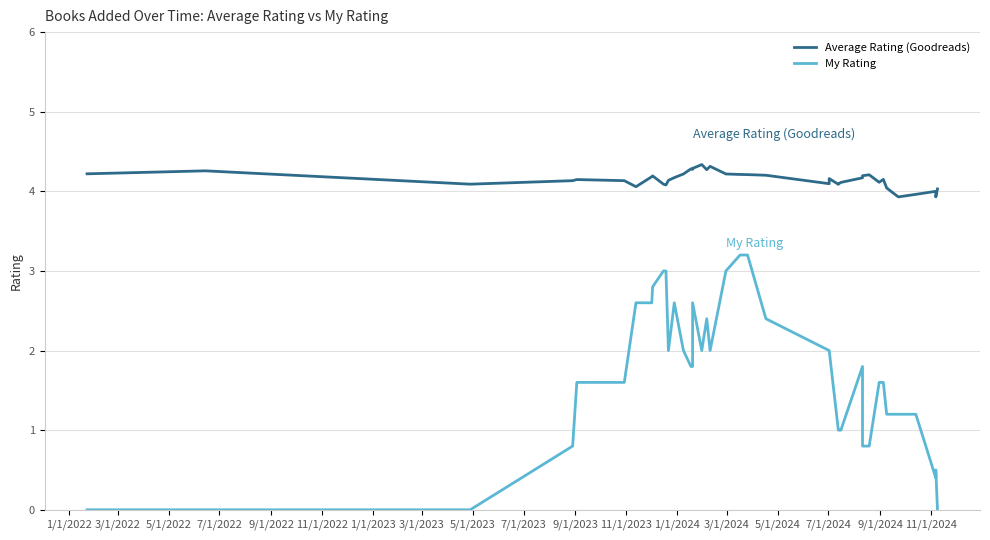

What is the value of the Average Rating (Goodreads) point at the 33rd from the left?

4.1